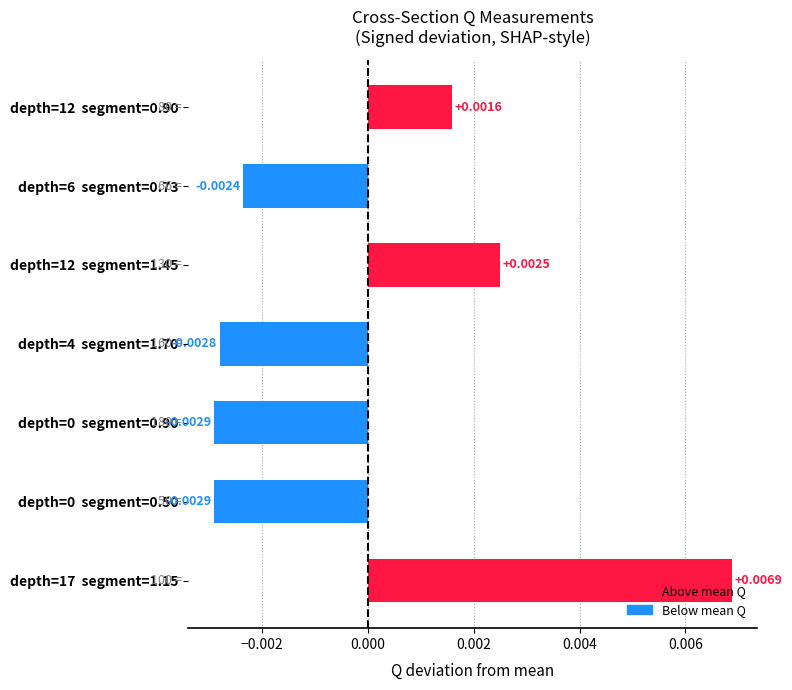

Which has a higher value, depth=0  segment=0.50 or depth=12  segment=0.90?

depth=12  segment=0.90